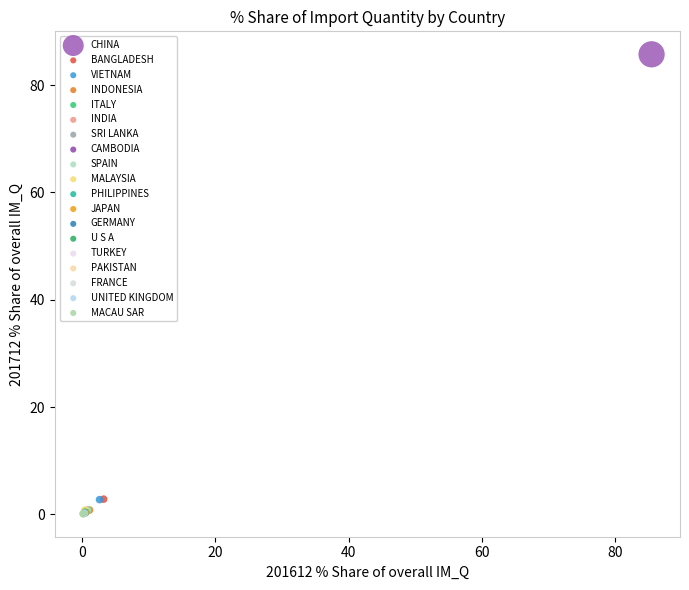

What are all the series names shown in the legend?

CHINA, BANGLADESH, VIETNAM, INDONESIA, ITALY, INDIA, SRI LANKA, CAMBODIA, SPAIN, MALAYSIA, PHILIPPINES, JAPAN, GERMANY, U S A, TURKEY, PAKISTAN, FRANCE, UNITED KINGDOM, MACAU SAR